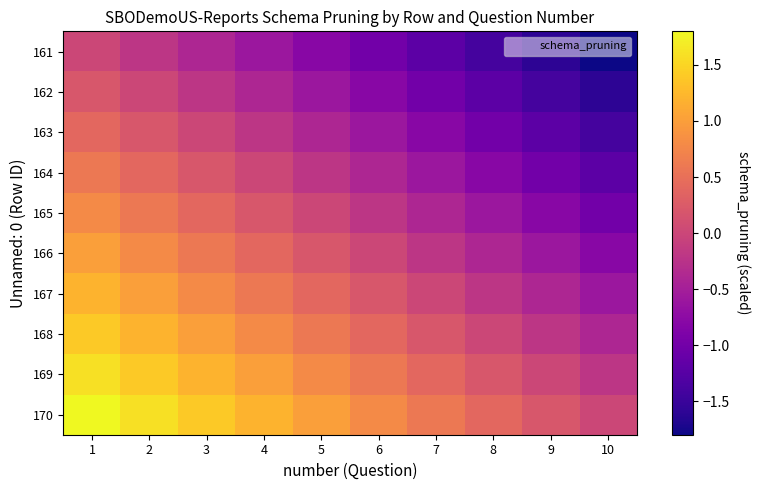

At 4, list the series in order from largest to smallest.

170, 169, 168, 167, 166, 165, 164, 163, 162, 161